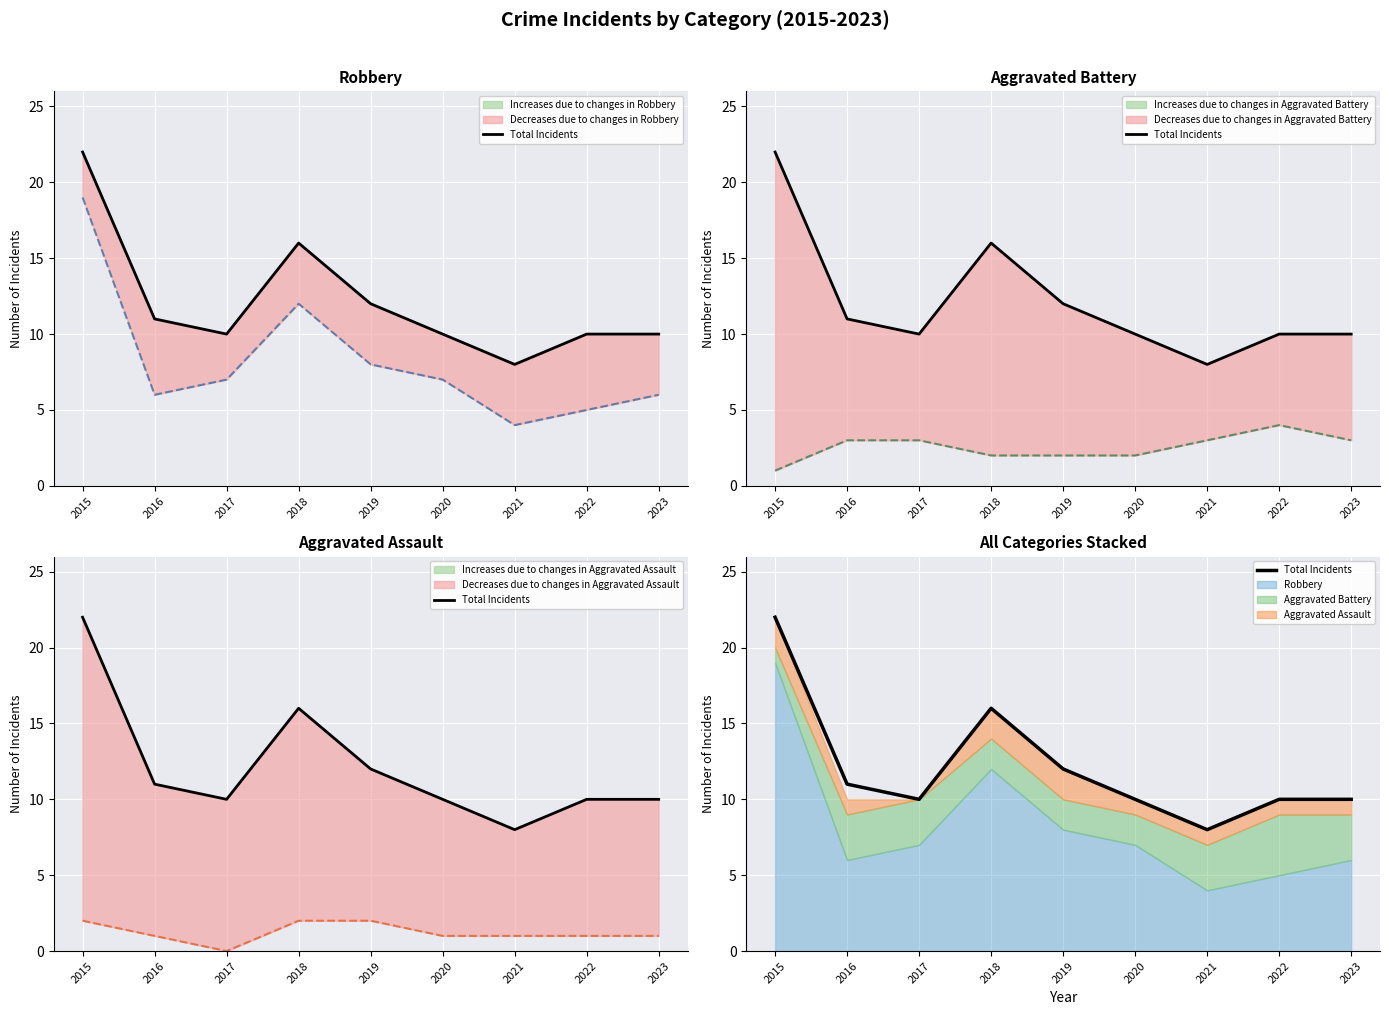

What is the value of the 3rd point from the left?

10